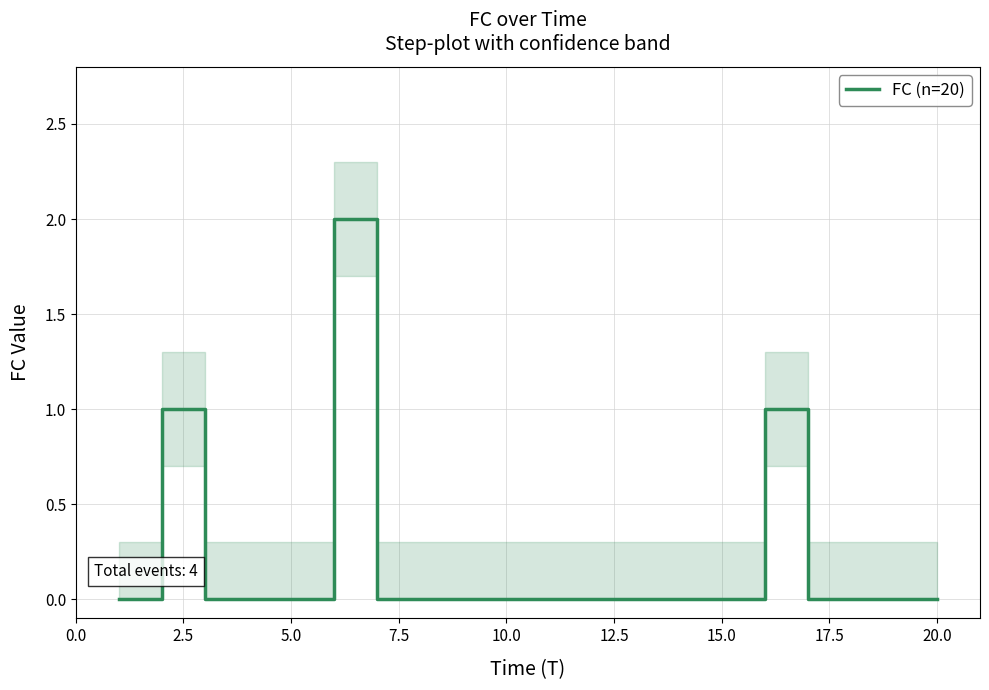

The value of FC (n=20) at 20.0 is 0. True or false?

True